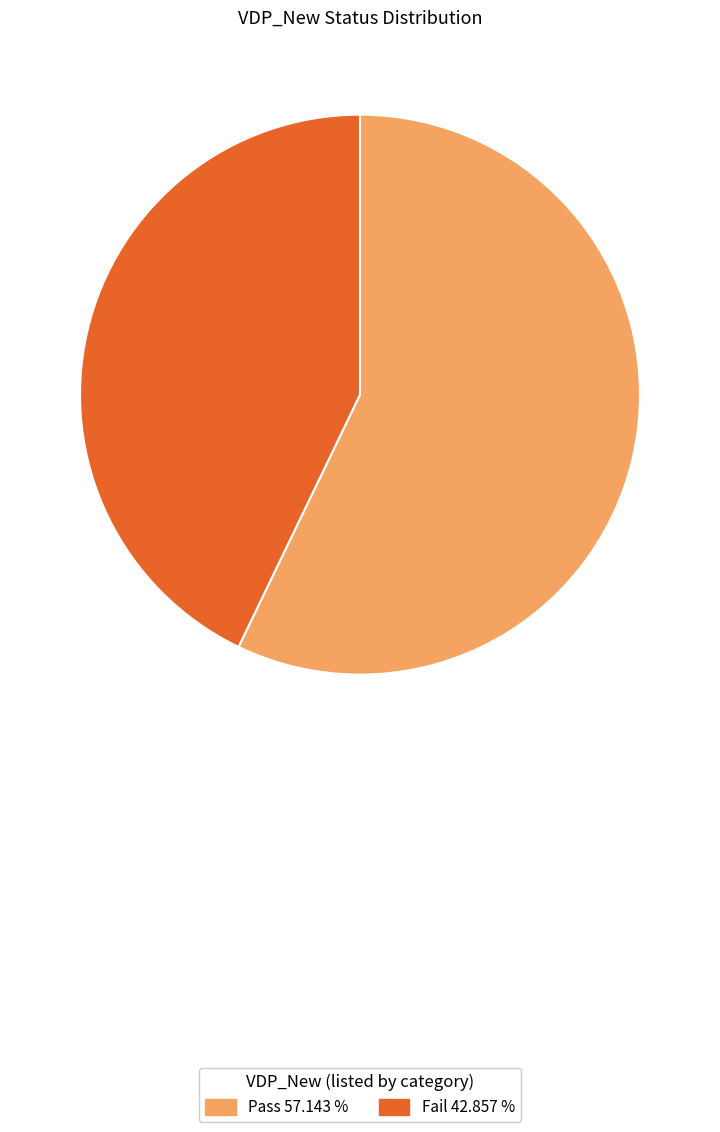

Approximately how many times larger is the value at Pass 57.143 % compared to Fail 42.857 %?

1.3